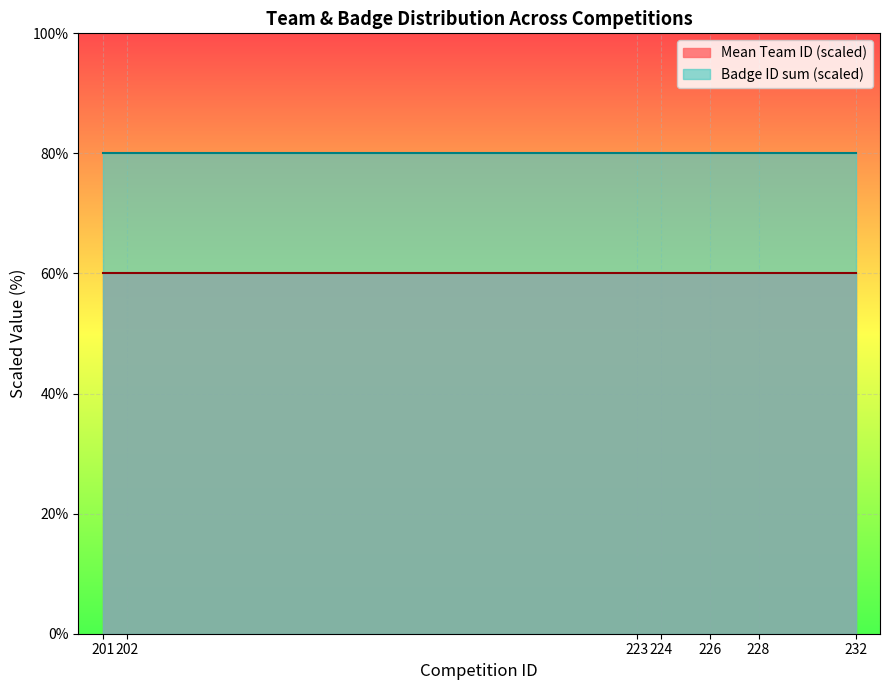

What is the minimum value shown in the chart?

60